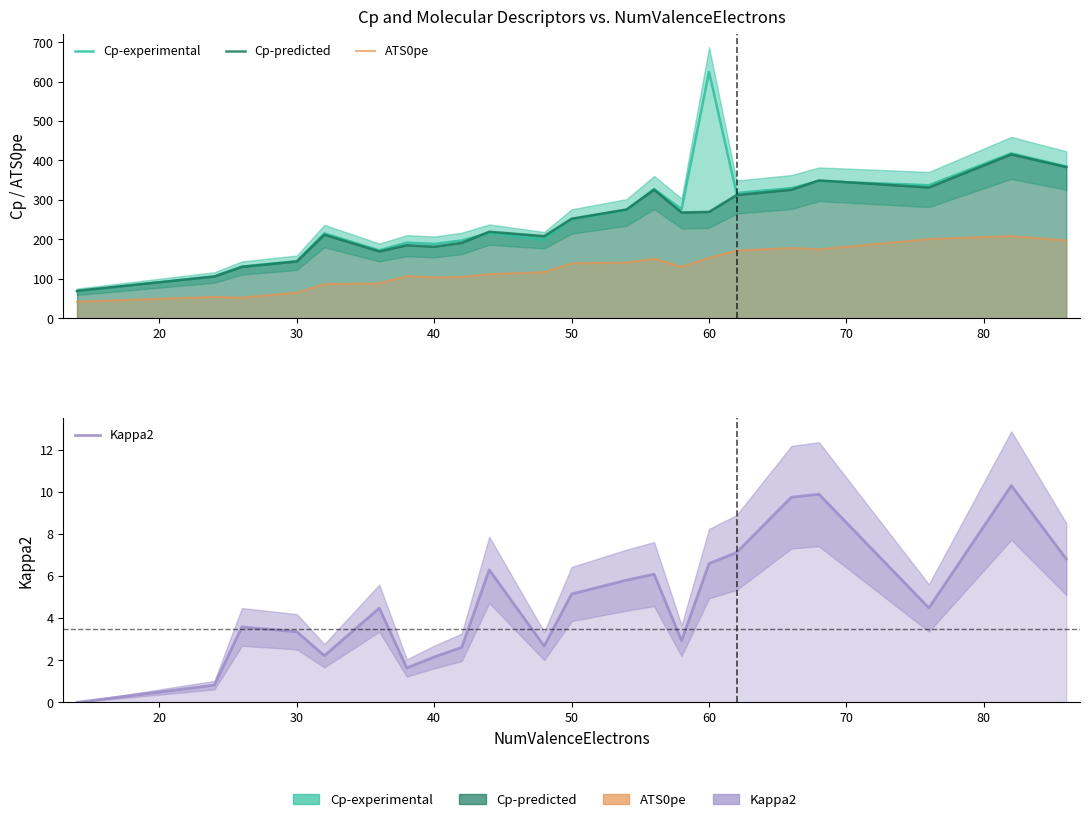

True or false: Cp-experimental and ATS0pe cross at least once.

False